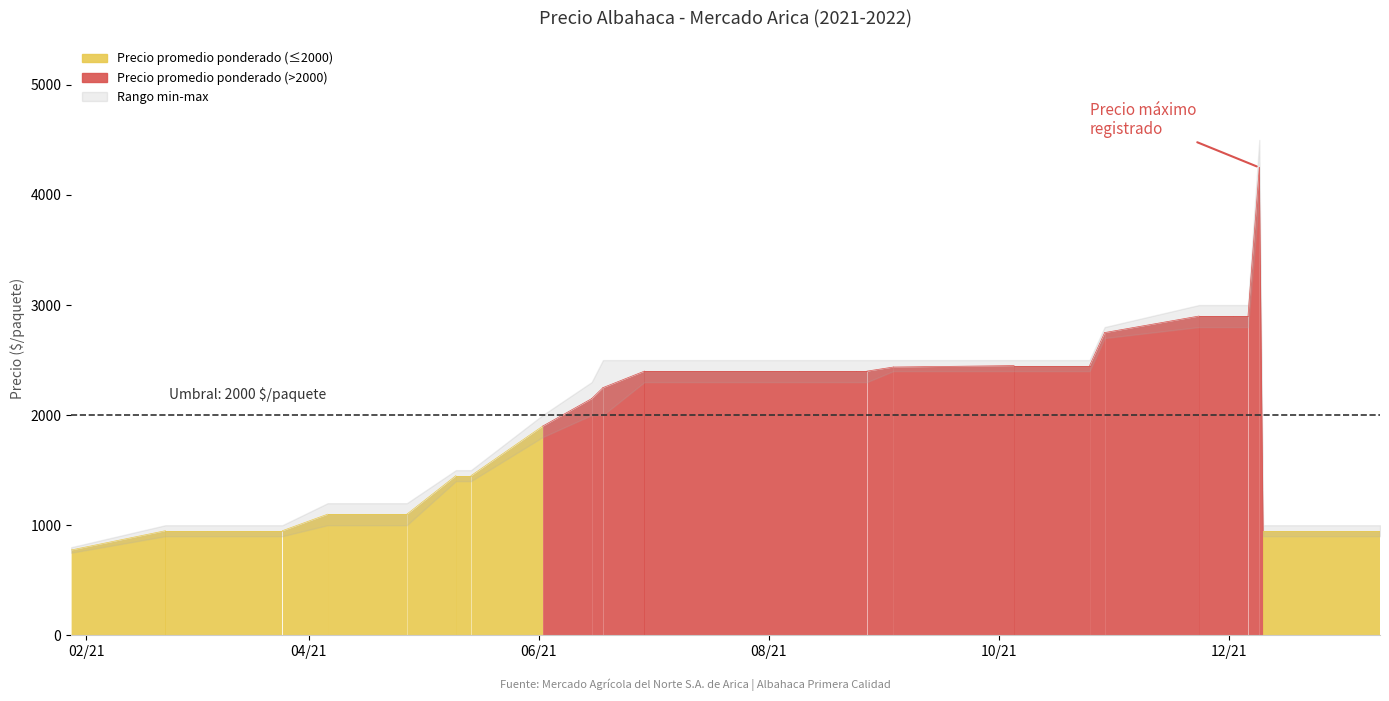

At which category is the sum across all series the highest?

2021-12-09